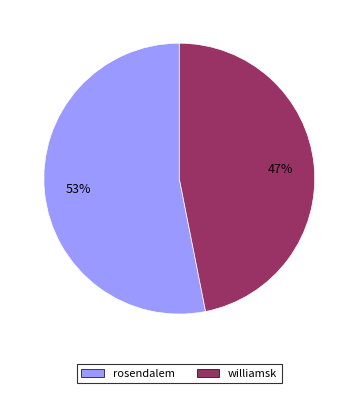

Does williamsk account for over 50% of the chart?

No